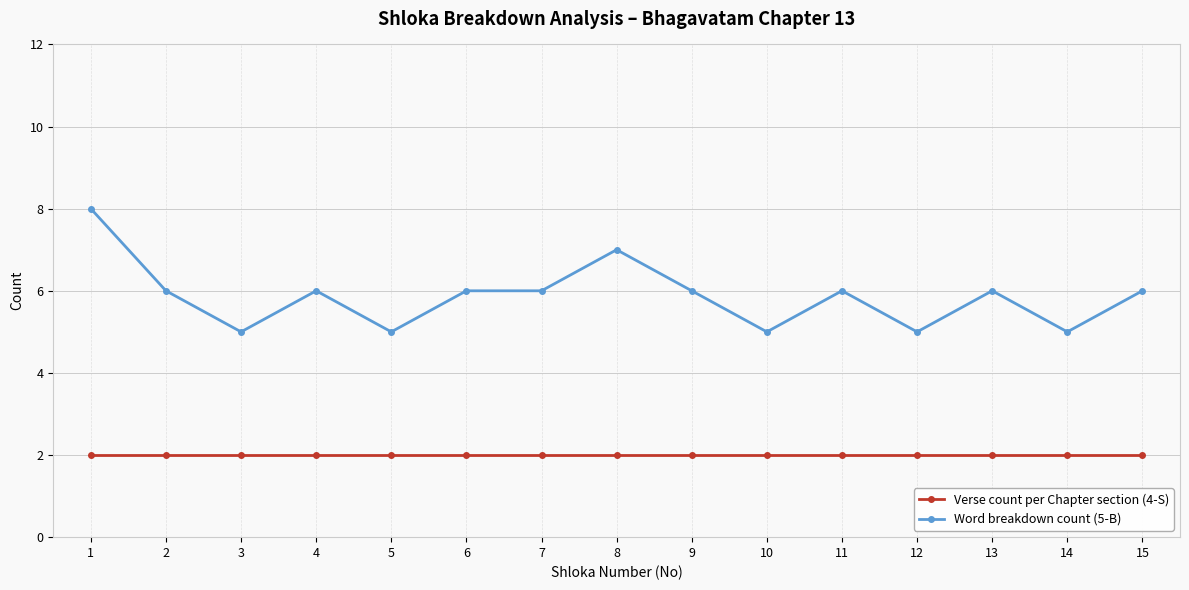

Reading left to right, what are all the values shown in this chart?

Verse count per Chapter section (4-S): 1=2	2=2	3=2	4=2	5=2	6=2	7=2	8=2	9=2	10=2	11=2	12=2	13=2	14=2	15=2
Word breakdown count (5-B): 1=8	2=6	3=5	4=6	5=5	6=6	7=6	8=7	9=6	10=5	11=6	12=5	13=6	14=5	15=6